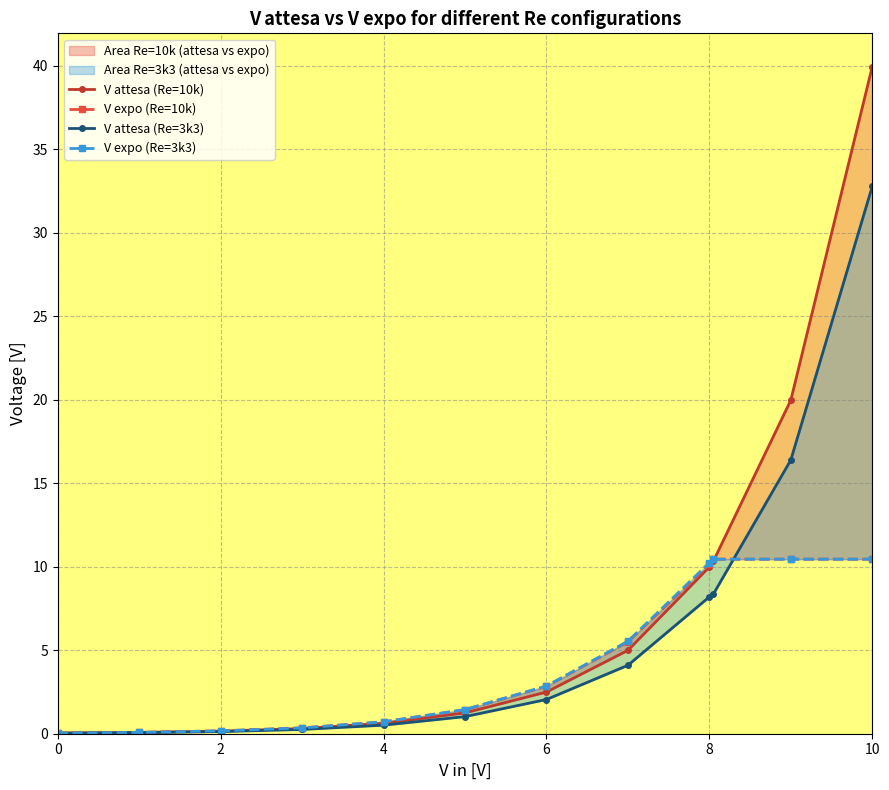

At which label is V expo (Re=3k3) closest to 5?

7